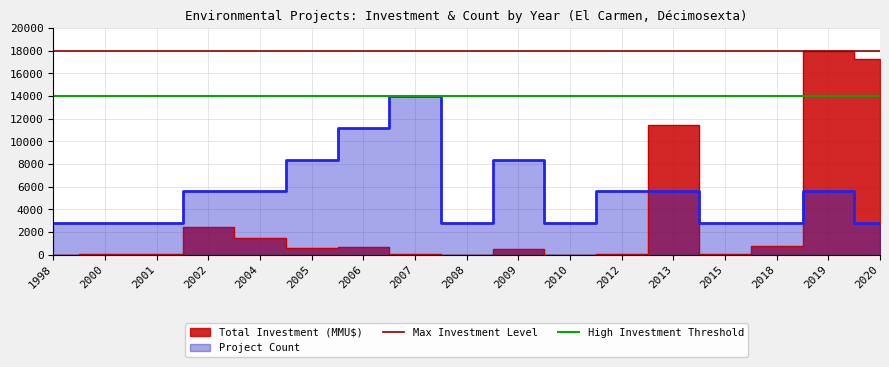

What is the lowest value of the High Investment Threshold series?

14000